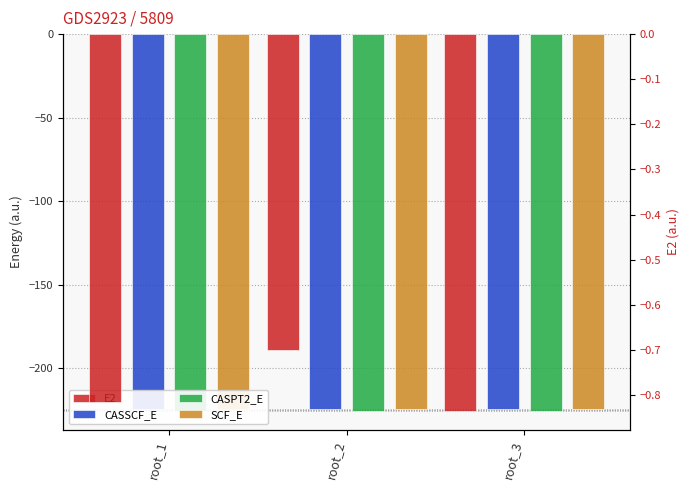

Rank the series by their maximum value, from highest to lowest.

E2, CASSCF_E, SCF_E, CASPT2_E